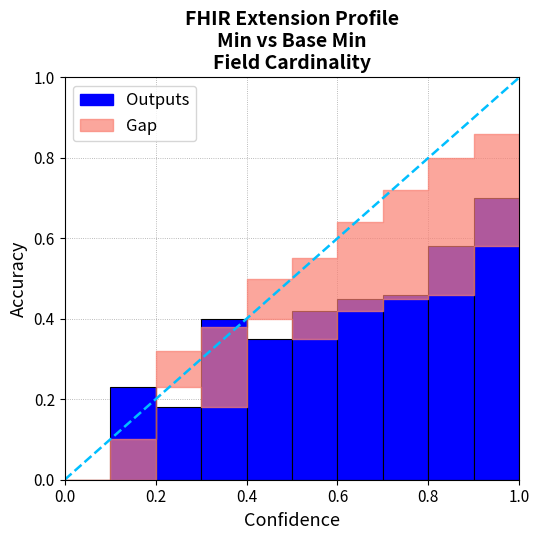

True or false: Base Min has a value of -1 at Extension.

False